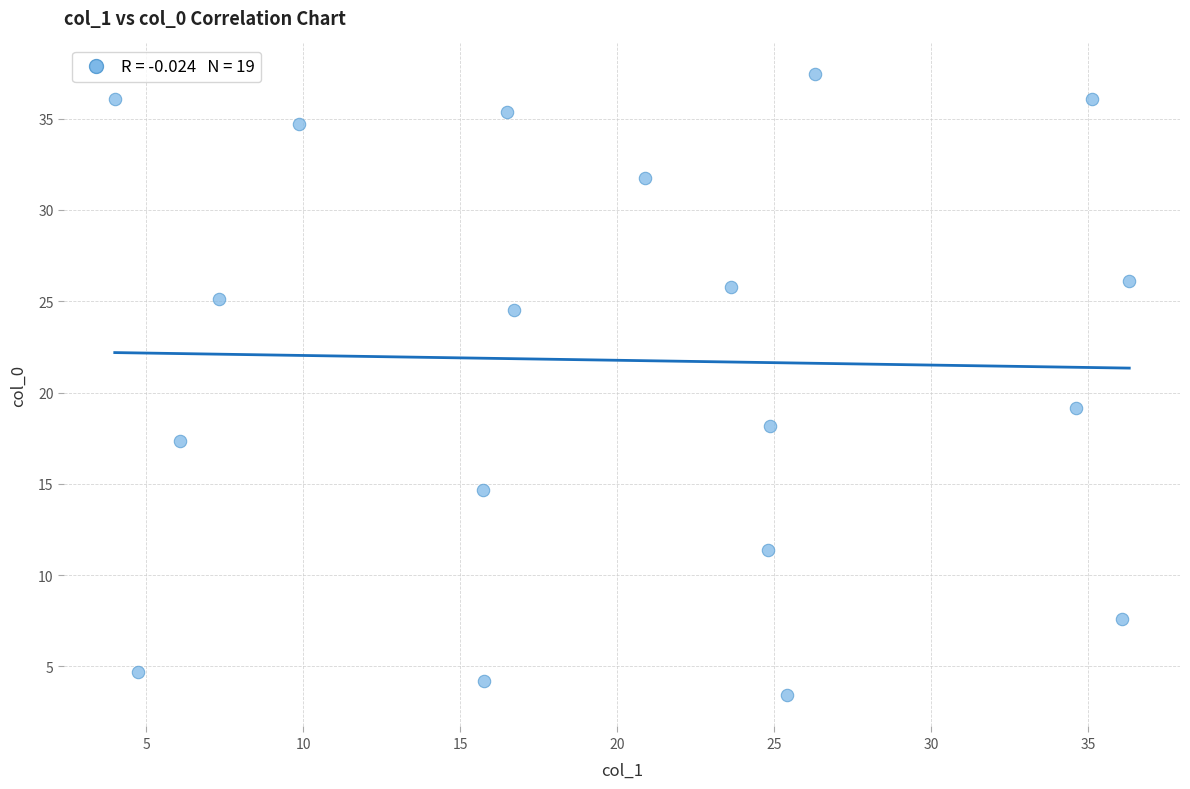

What Y value in the scatter plot is closest to 20?

19.1